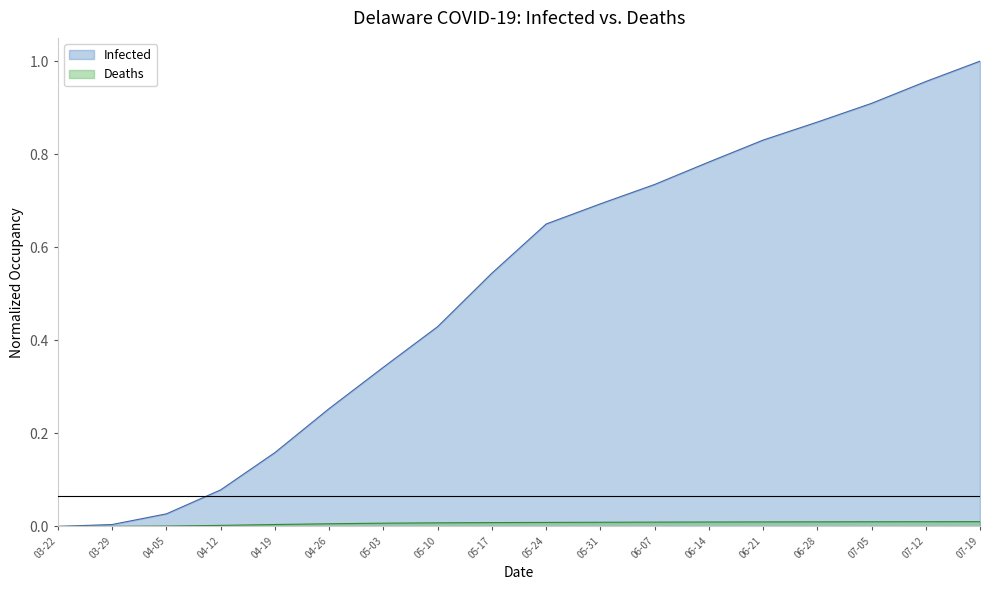

True or false: Deaths has more than 0 interior local peaks.

False